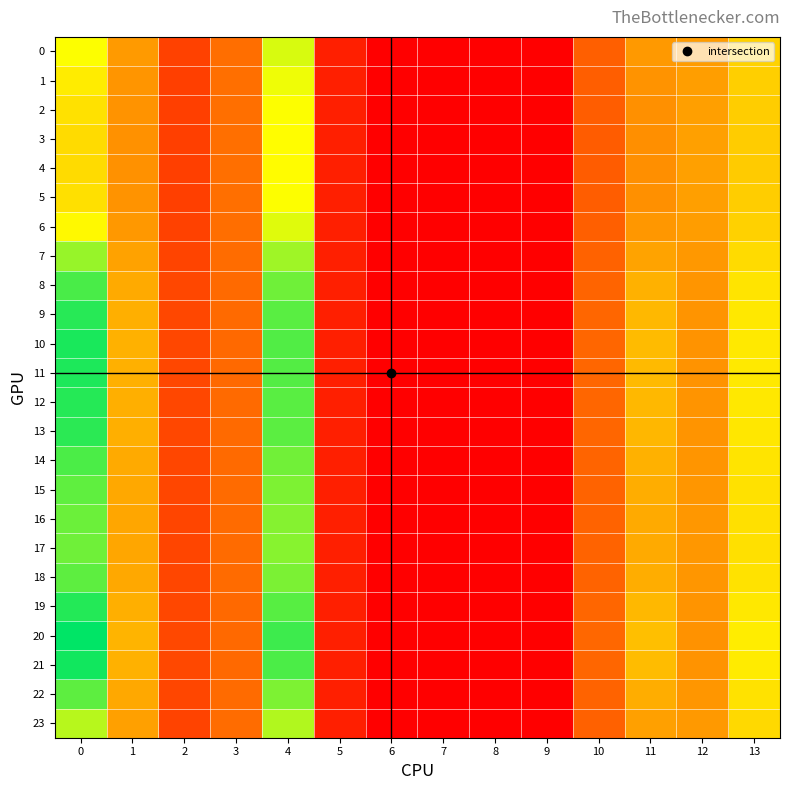

At how many categories does at least one series exceed 24?

2